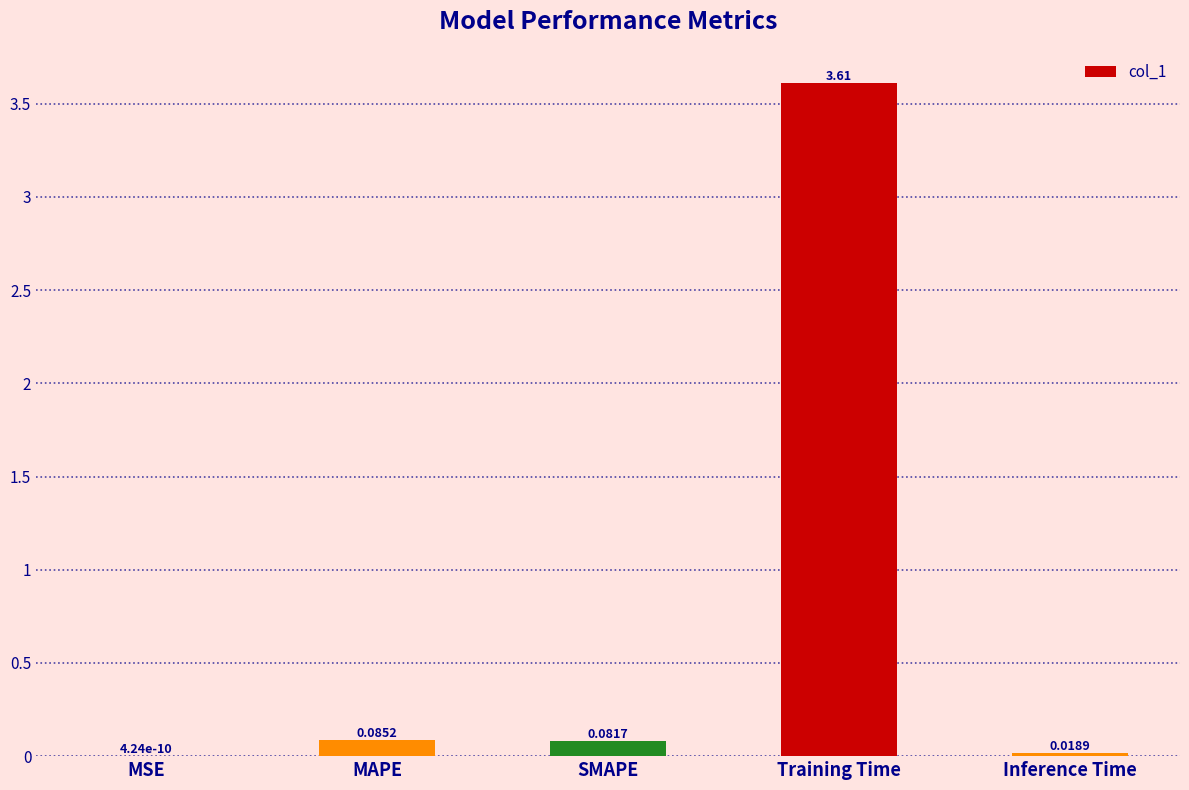

Which label corresponds to the largest value in the chart?

Training Time